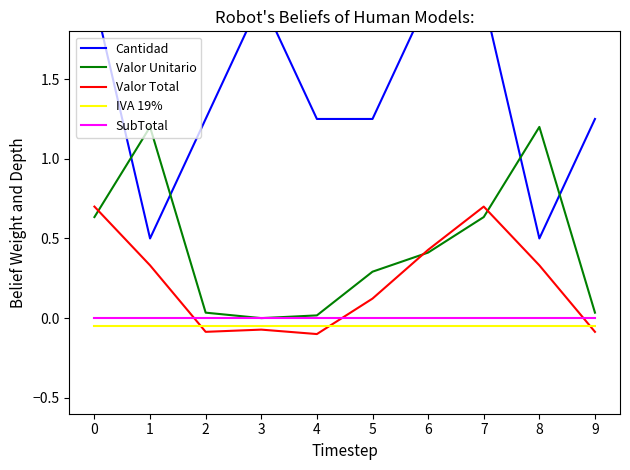

Which series has the widest spread of values?

Cantidad